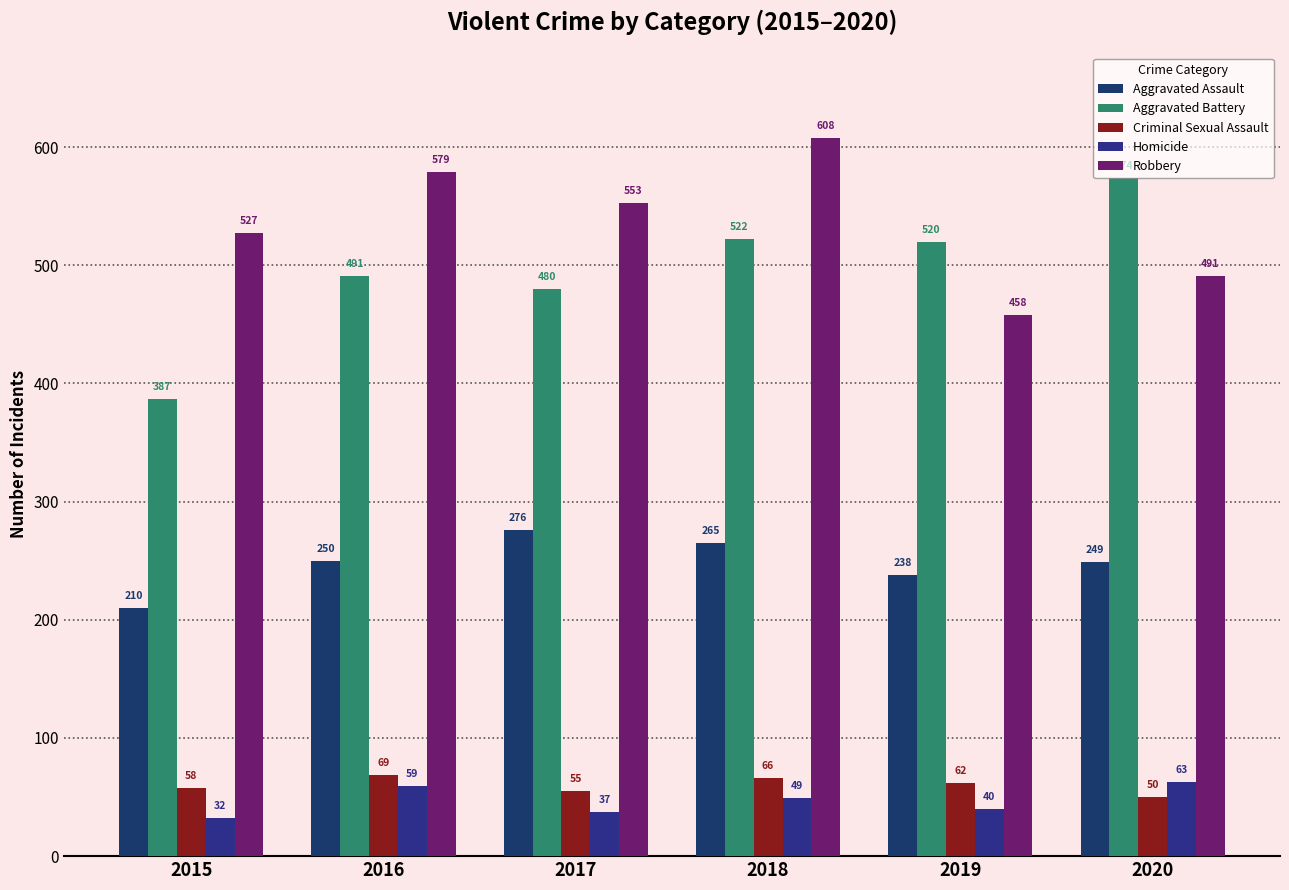

What is the spread (max minus min) of values at 2017?

516